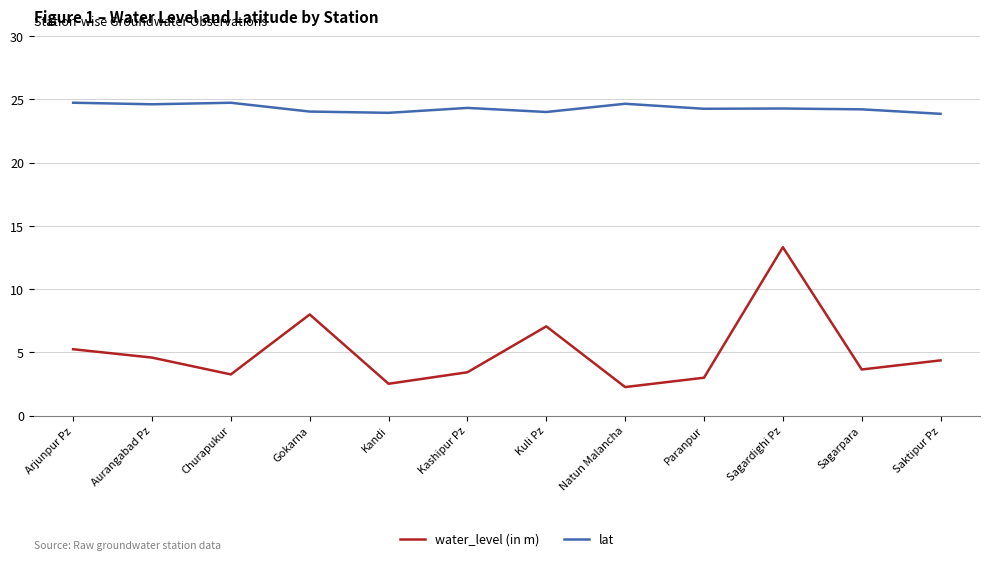

True or false: lat has a value of 15.8 at Sagardighi Pz.

False